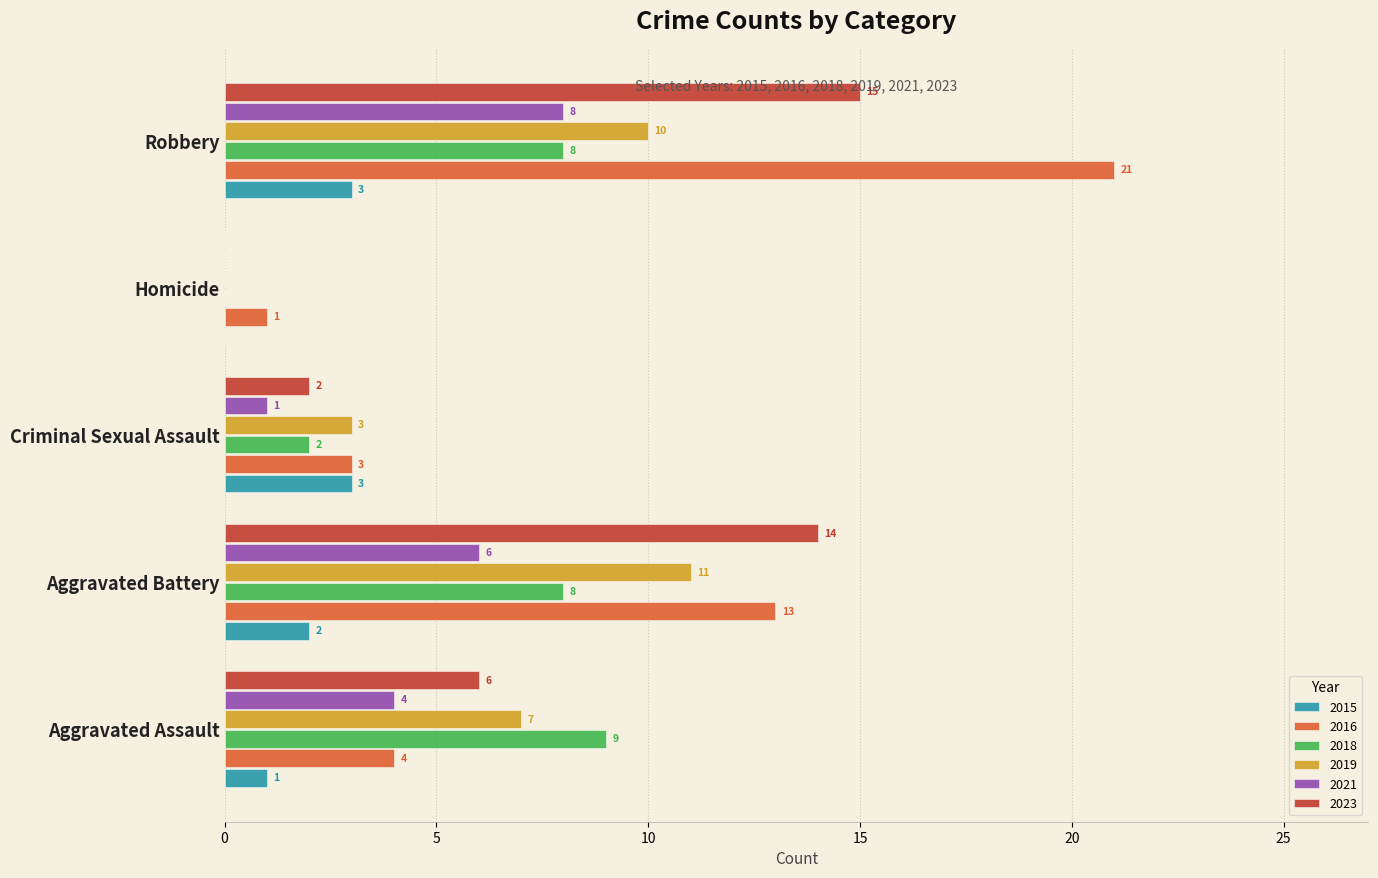

Which label corresponds to the largest value in the chart?

Robbery